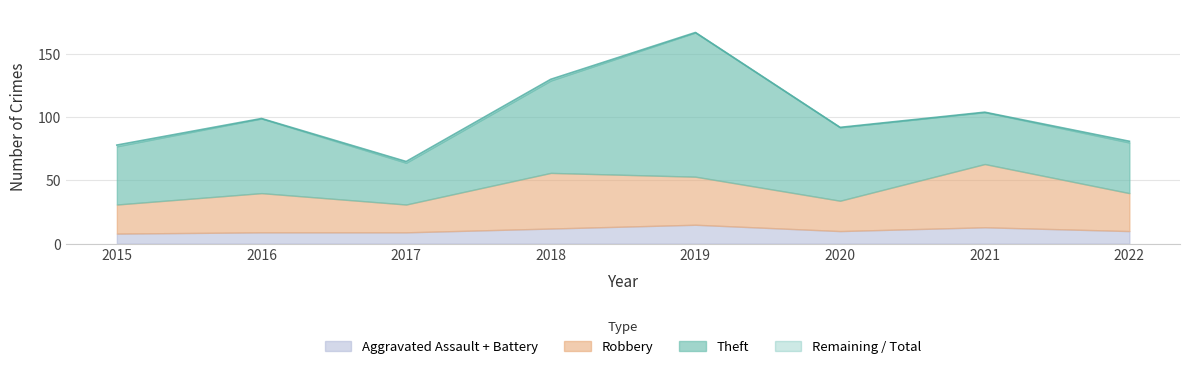

The Total series shows 65 at 2017. True or false?

True